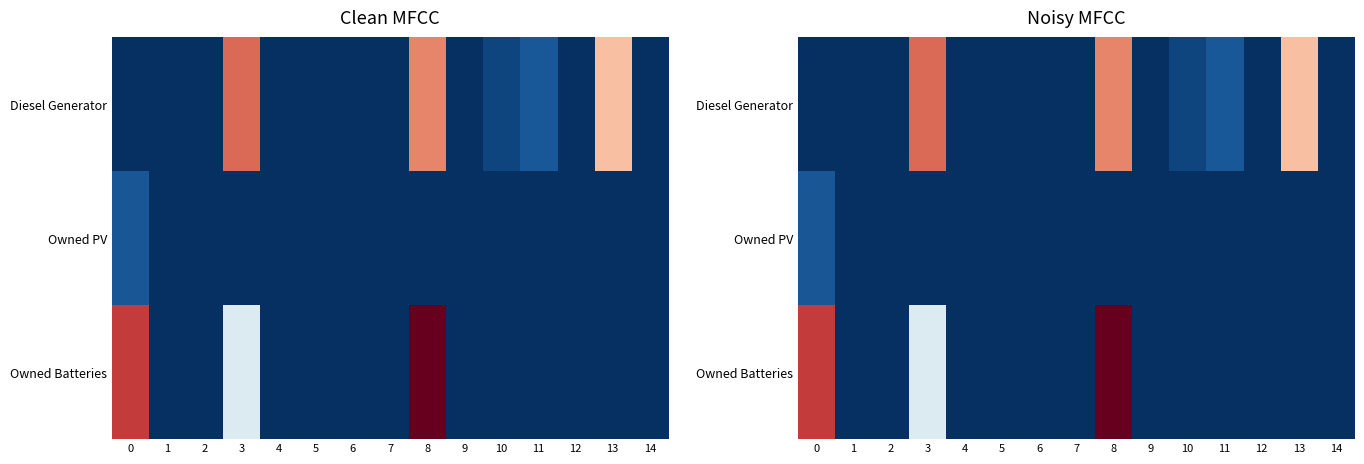

Which series has the widest spread of values?

Owned Batteries